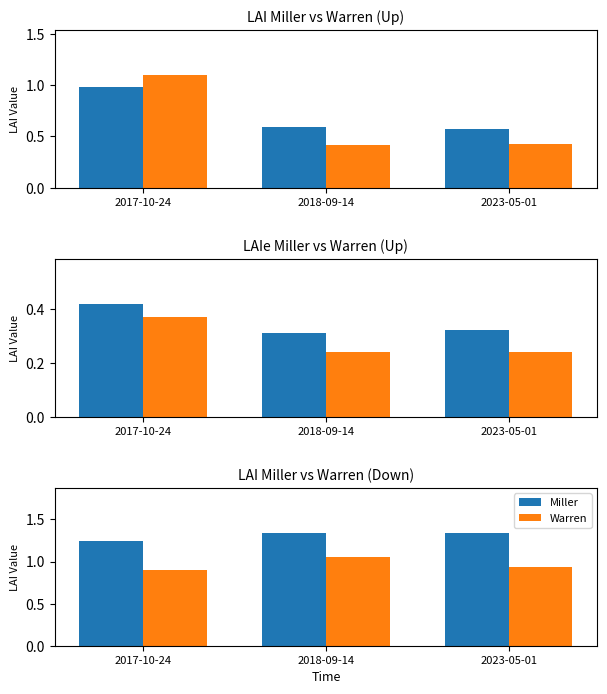

Which series has the largest range (max minus min)?

Warren